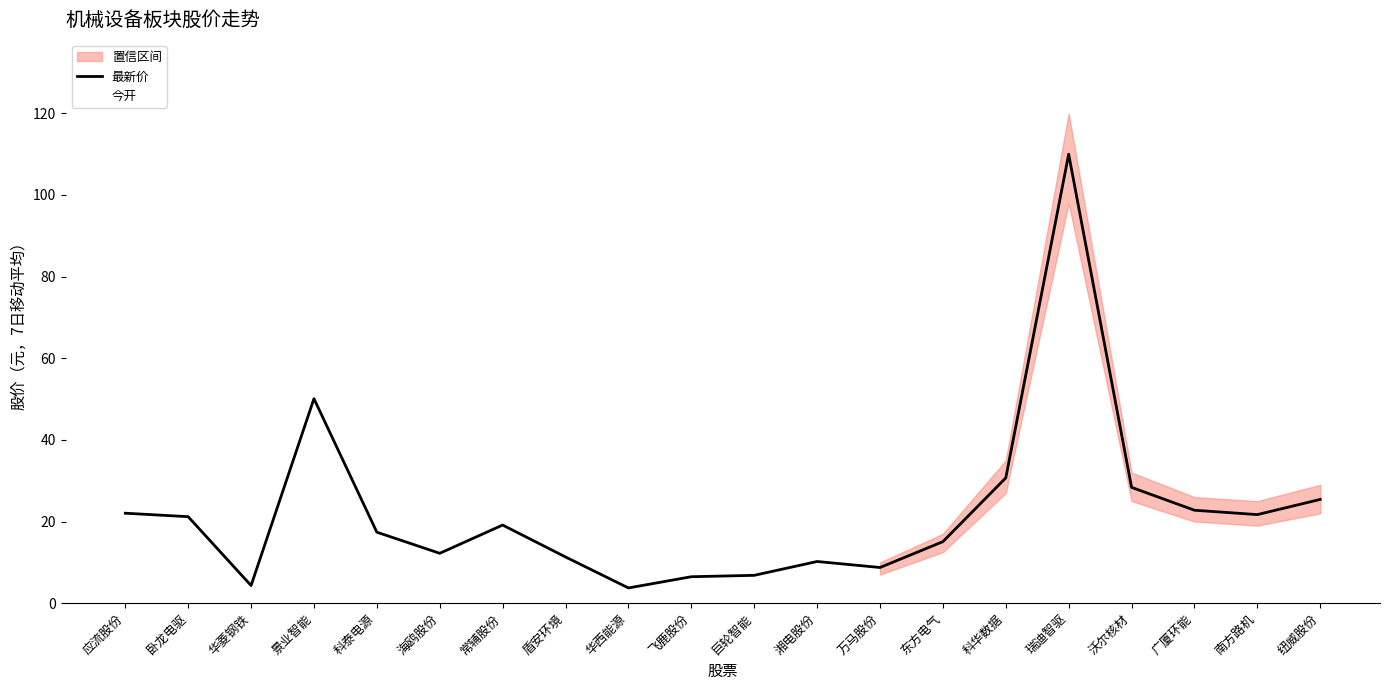

What is the difference between the 今开 values at 瑞迪智驱 and 南方路机?

84.8